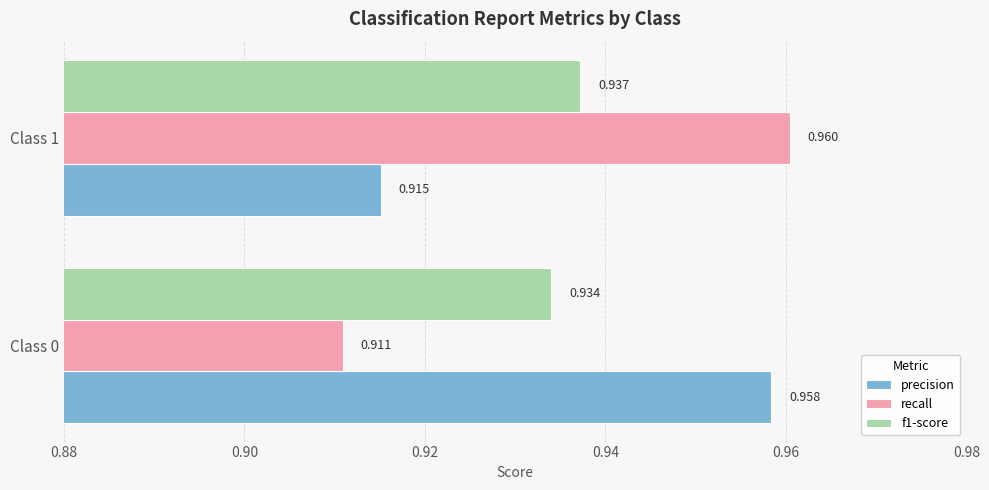

How many categories are shown in the chart?

2